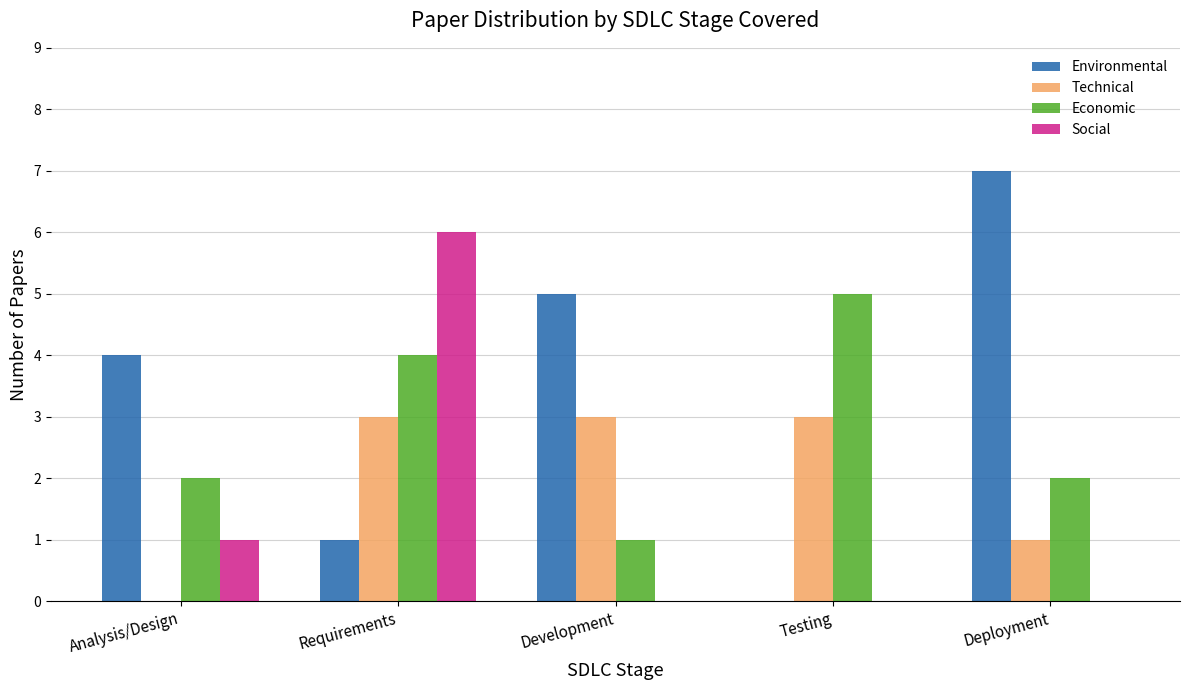

Where is Technical nearest to the value 1?

Deployment